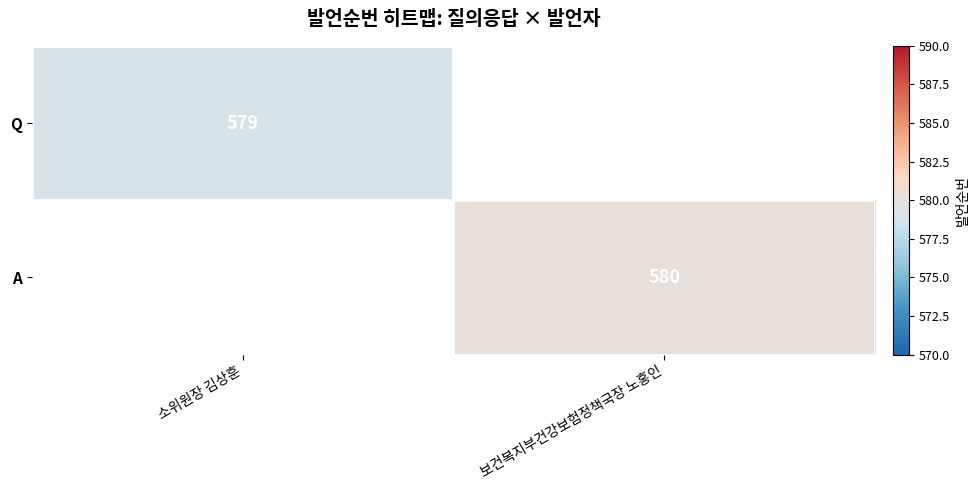

Is the value of A at 보건복지부건강보험정책국장 노홍인 greater than the value of Q at 소위원장 김상훈?

Yes